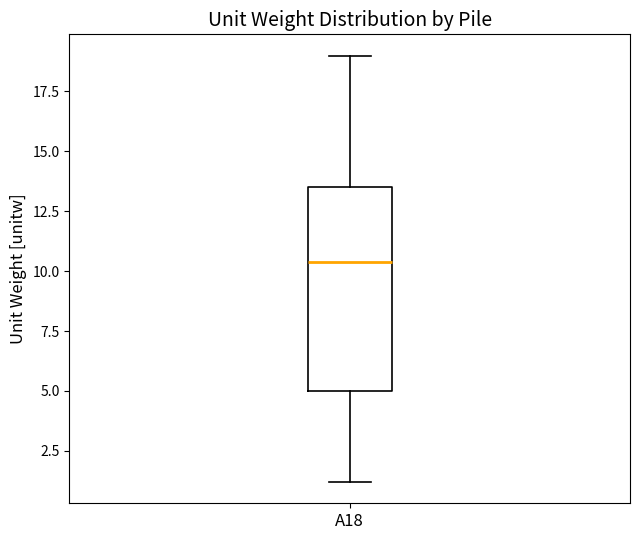

Read this box plot against the y-axis: the position of the median line, the range covered by the box, and the ends of both whiskers. The values are not printed on the chart, so give them approximately, as read against the axis.

median 10.5, box 5.0 to 13.5, whiskers 1.0 to 19.0